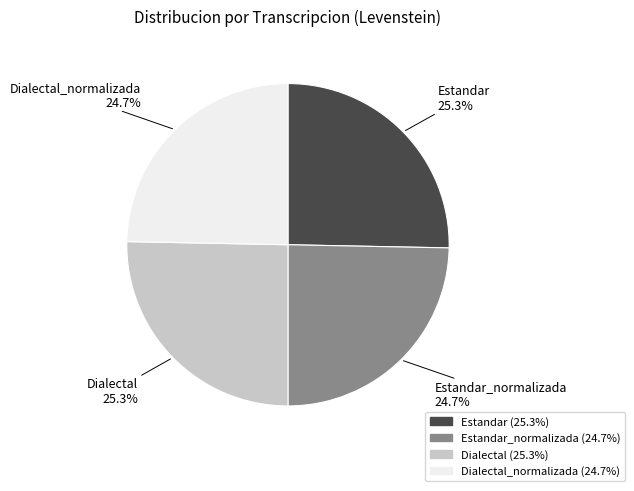

To the nearest percent, what portion does Dialectal_normalizada represent?

25%